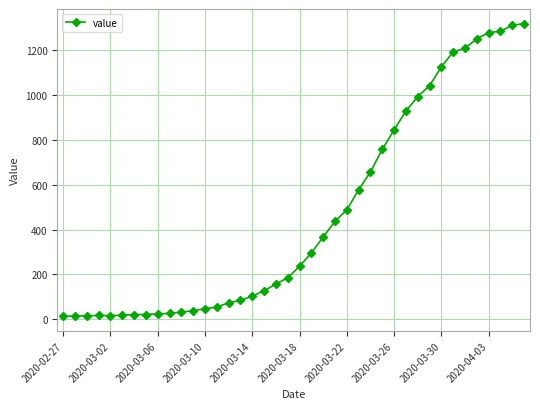

What is the minimum value shown in the chart?

13